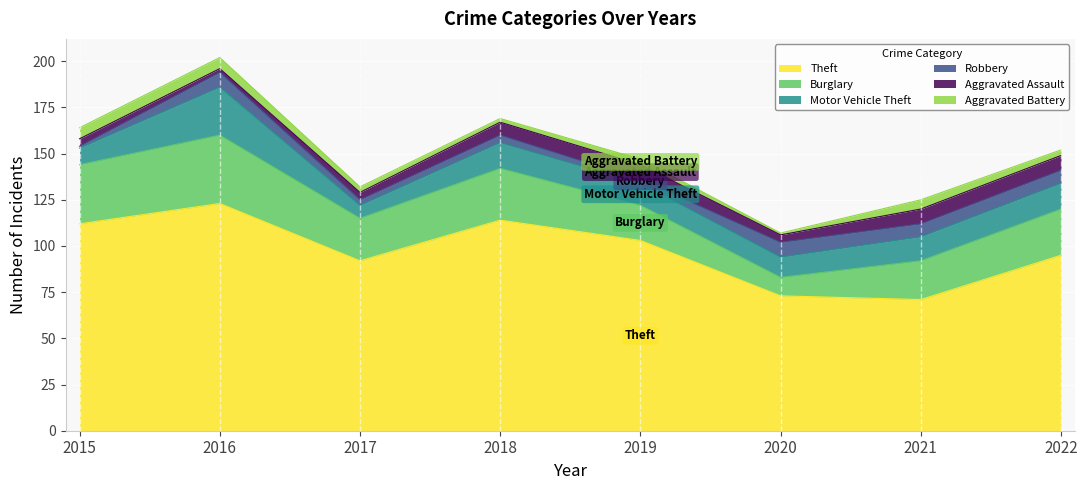

How many values in the Robbery series exceed 7?

2